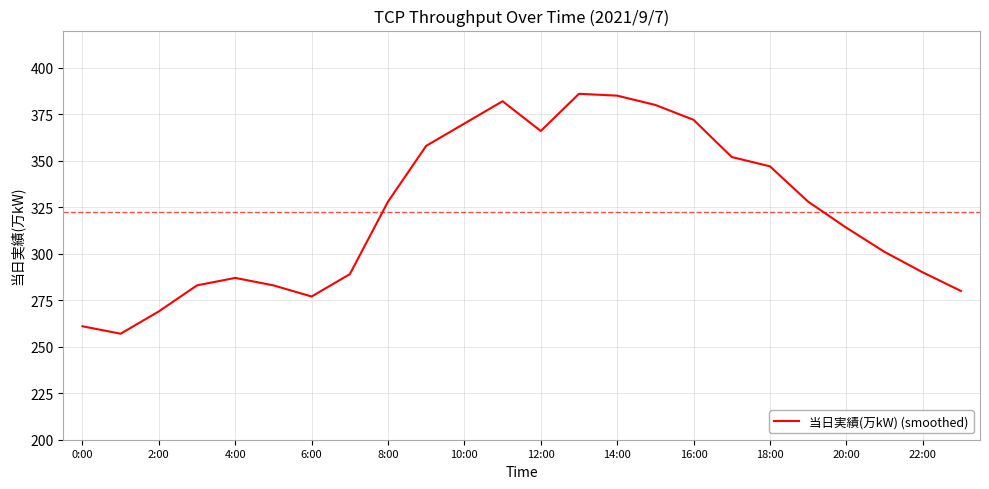

What is the maximum value shown in the chart?

386